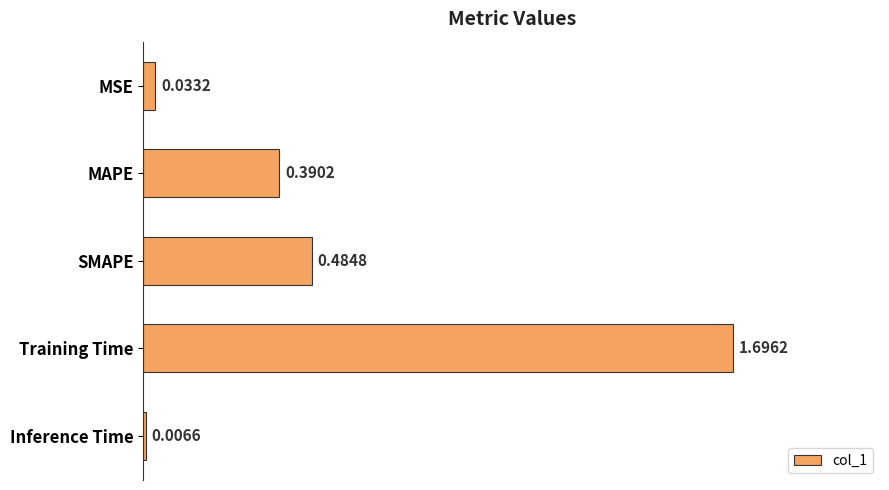

List the labels in order of value, smallest first.

Inference Time, MSE, MAPE, SMAPE, Training Time